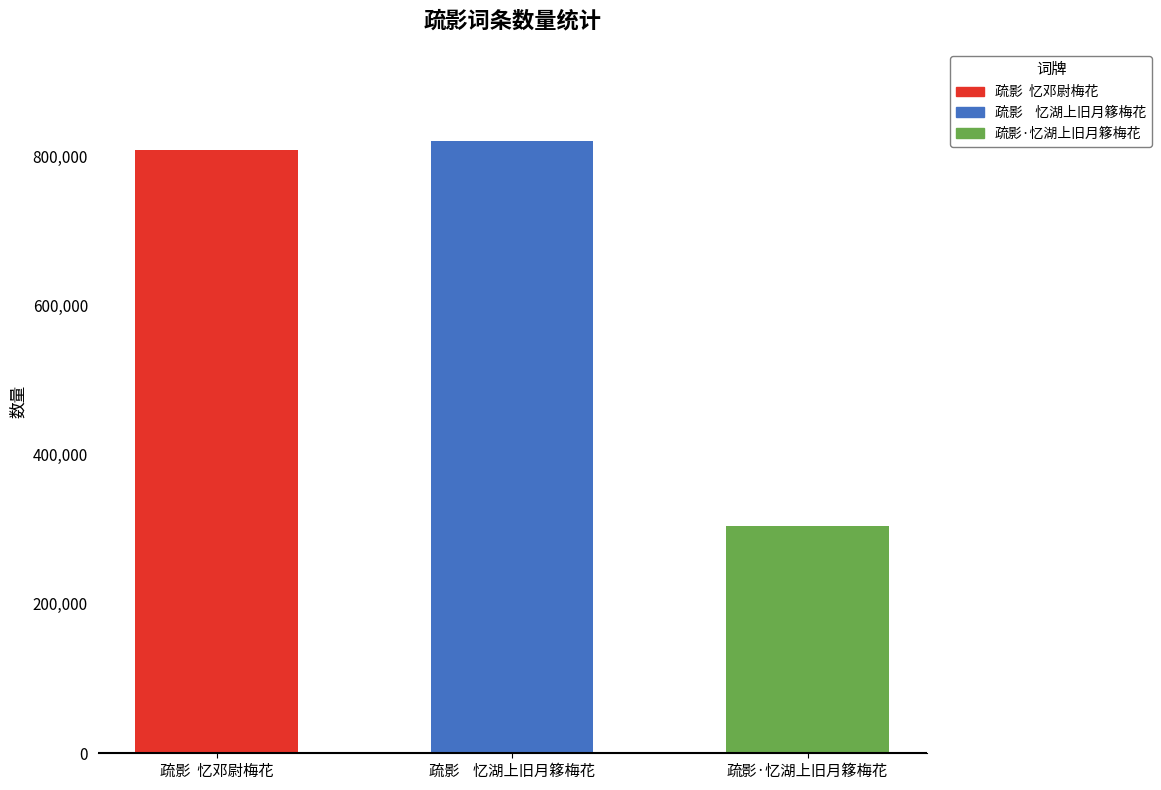

What is the change in value from 疏影  忆邓尉梅花 to 疏影    忆湖上旧月簃梅花?

+12791